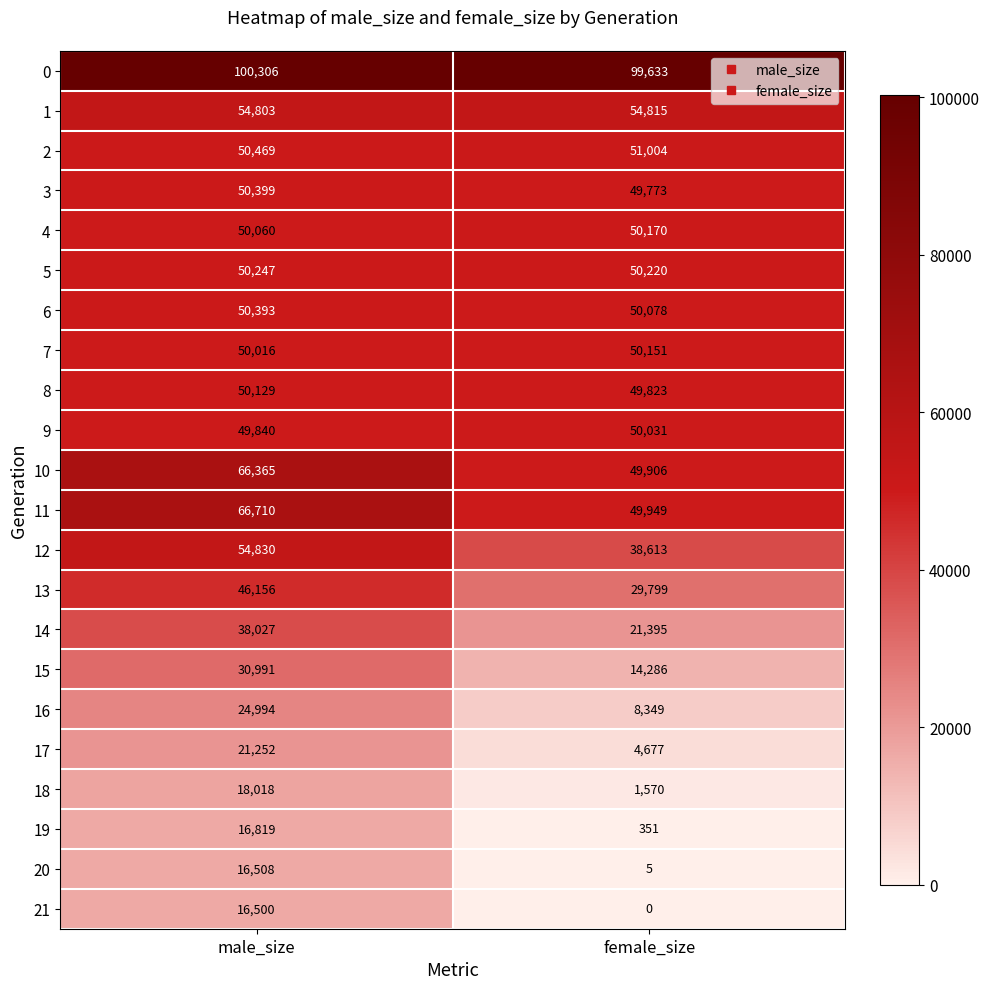

Is it true that 3 equals 20072 at male_size?

False